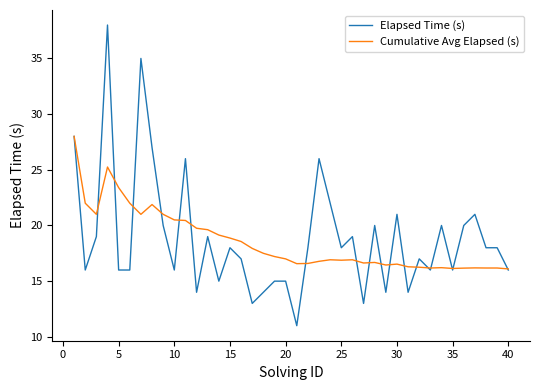

What is the maximum value shown in the chart?

38.0